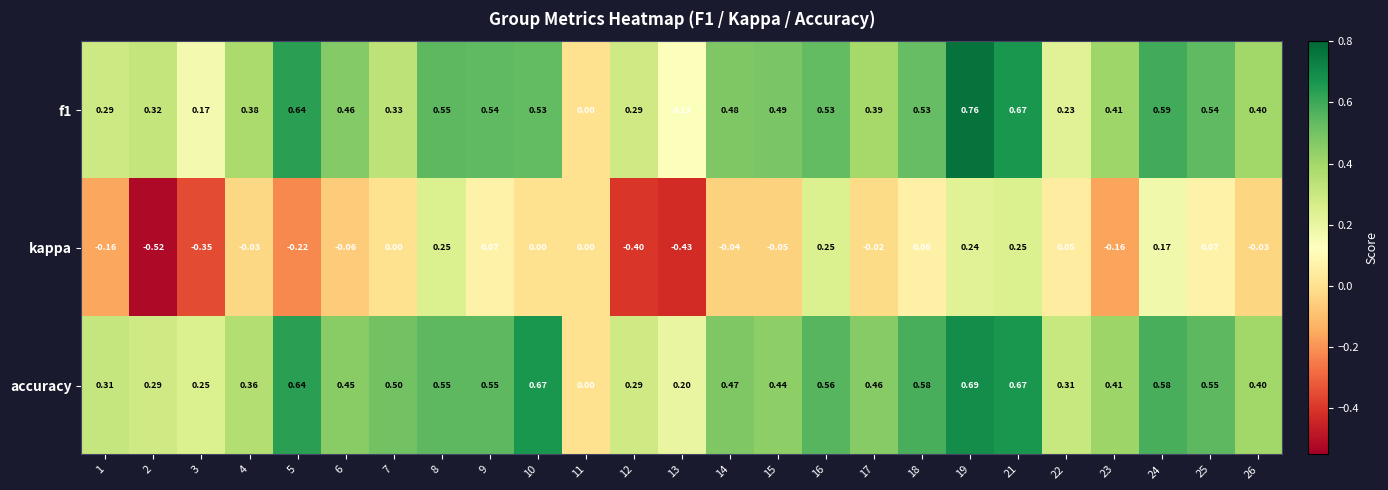

At which category does the chart reach its minimum across all series?

2